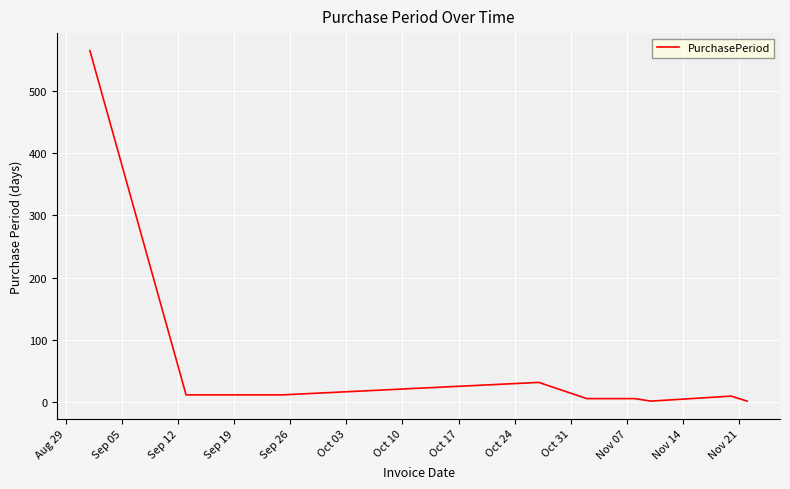

What is the greatest value displayed?

564